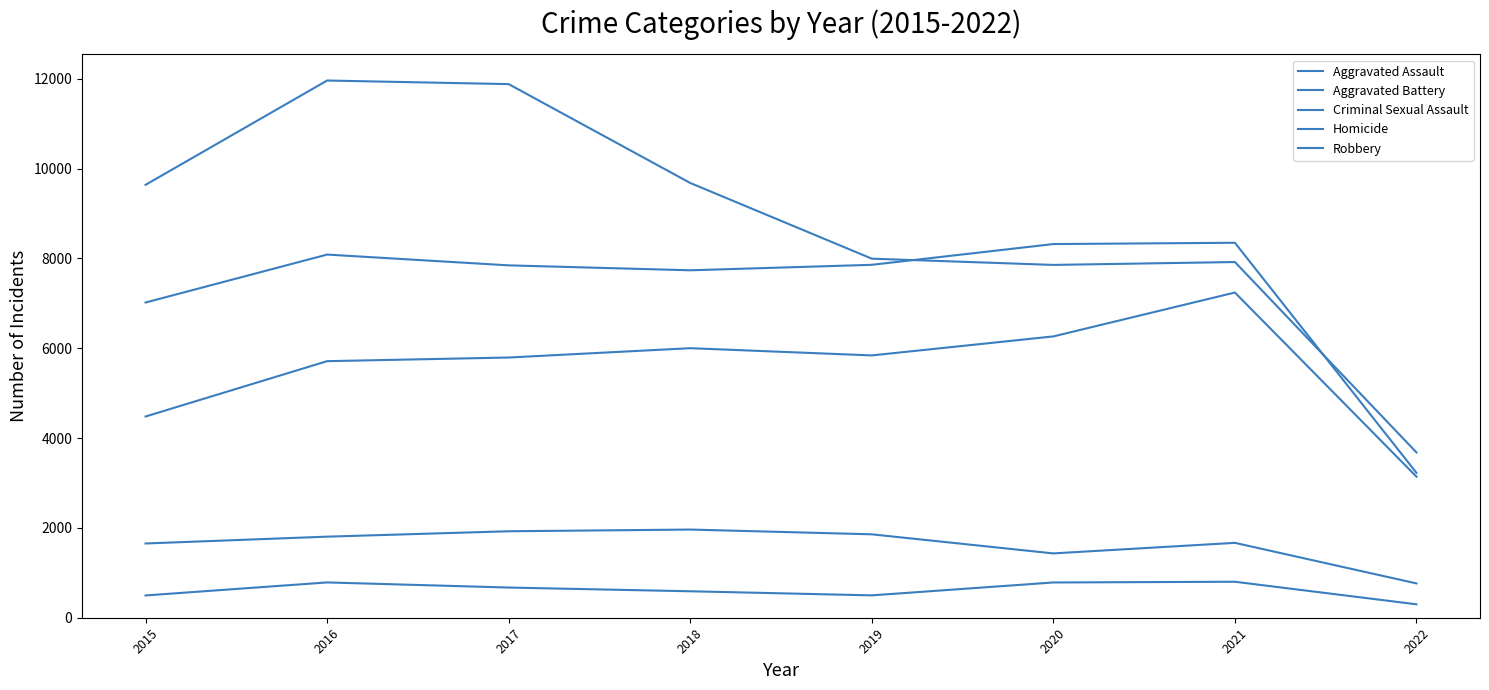

Reading left to right, what are all the values shown in this chart?

Aggravated Assault: 2015=4480	2016=5712	2017=5793	2018=6001	2019=5840	2020=6263	2021=7240	2022=3141
Aggravated Battery: 2015=7018	2016=8085	2017=7845	2018=7735	2019=7857	2020=8319	2021=8348	2022=3226
Criminal Sexual Assault: 2015=1653	2016=1805	2017=1925	2018=1963	2019=1857	2020=1432	2021=1667	2022=764
Homicide: 2015=496	2016=786	2017=672	2018=589	2019=498	2020=785	2021=801	2022=299
Robbery: 2015=9638	2016=11960	2017=11880	2018=9679	2019=7994	2020=7855	2021=7919	2022=3680